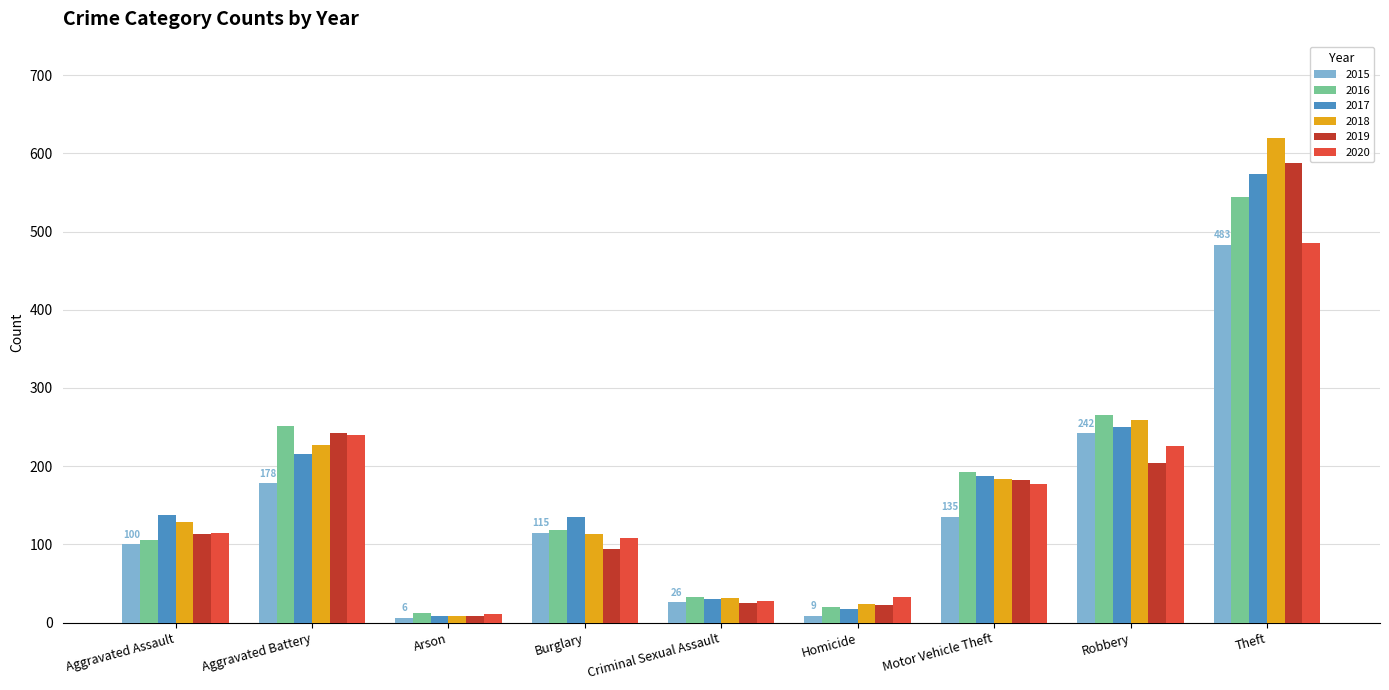

Which series has the widest spread of values?

2018